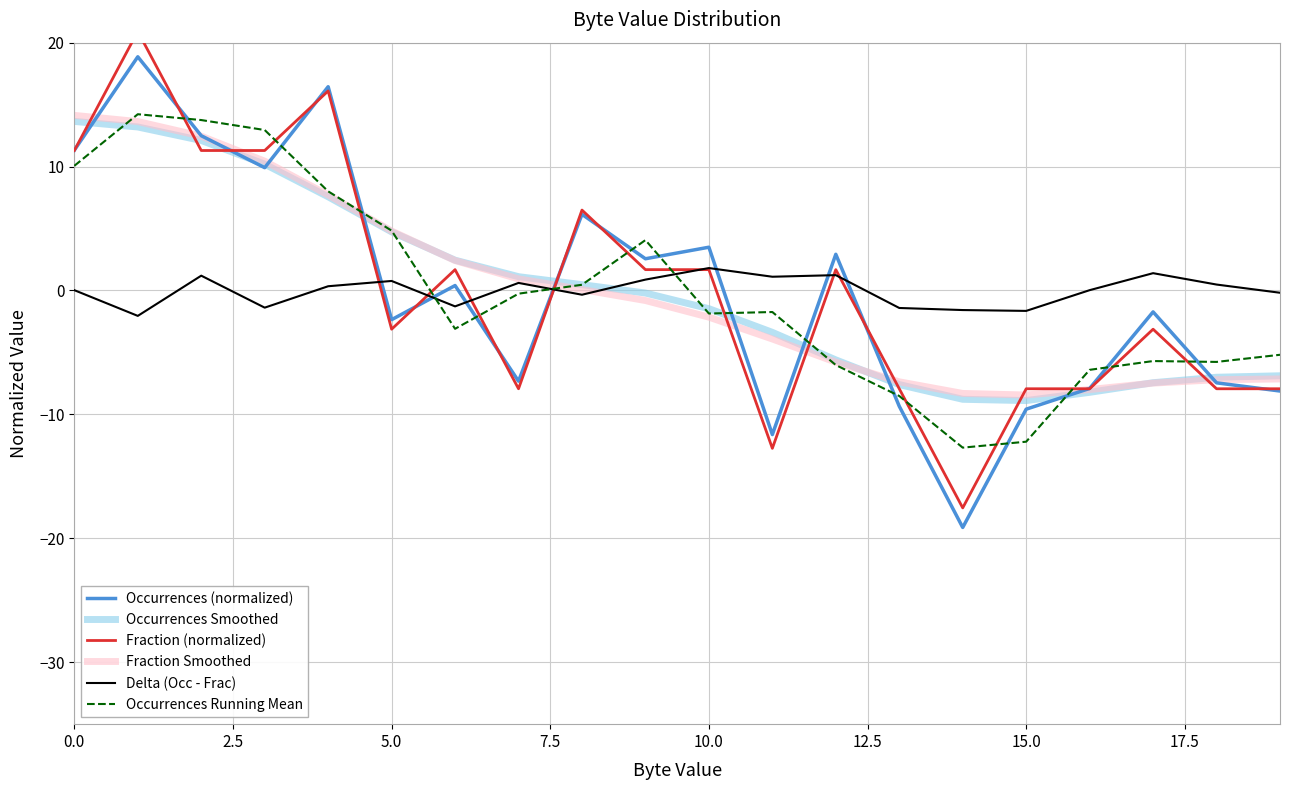

Count the number of categories in the chart.

20